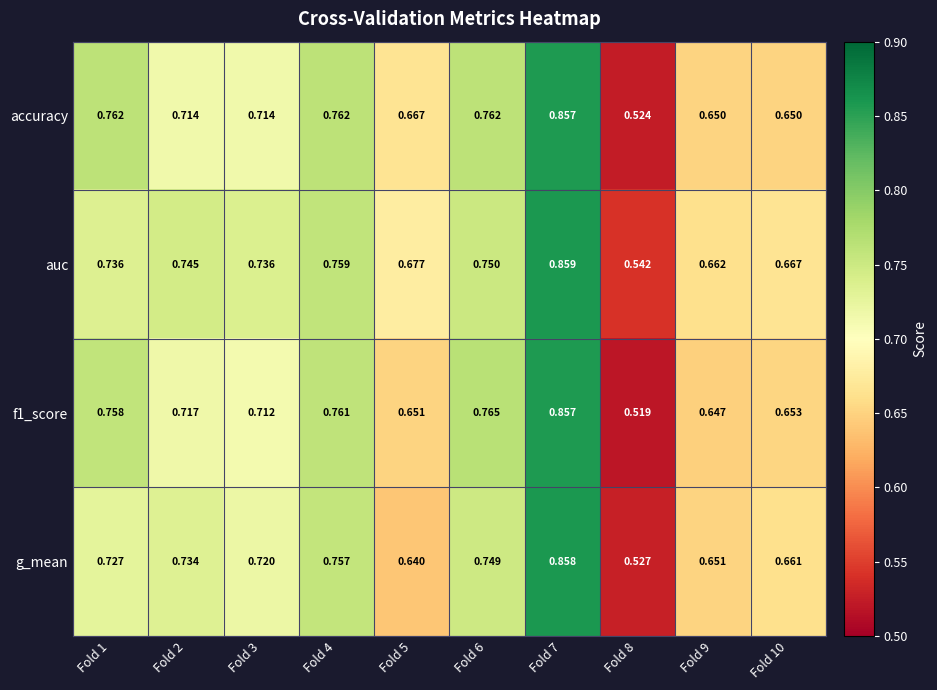

Between Fold 4 and Fold 7, which series saw the biggest shift?

g_mean